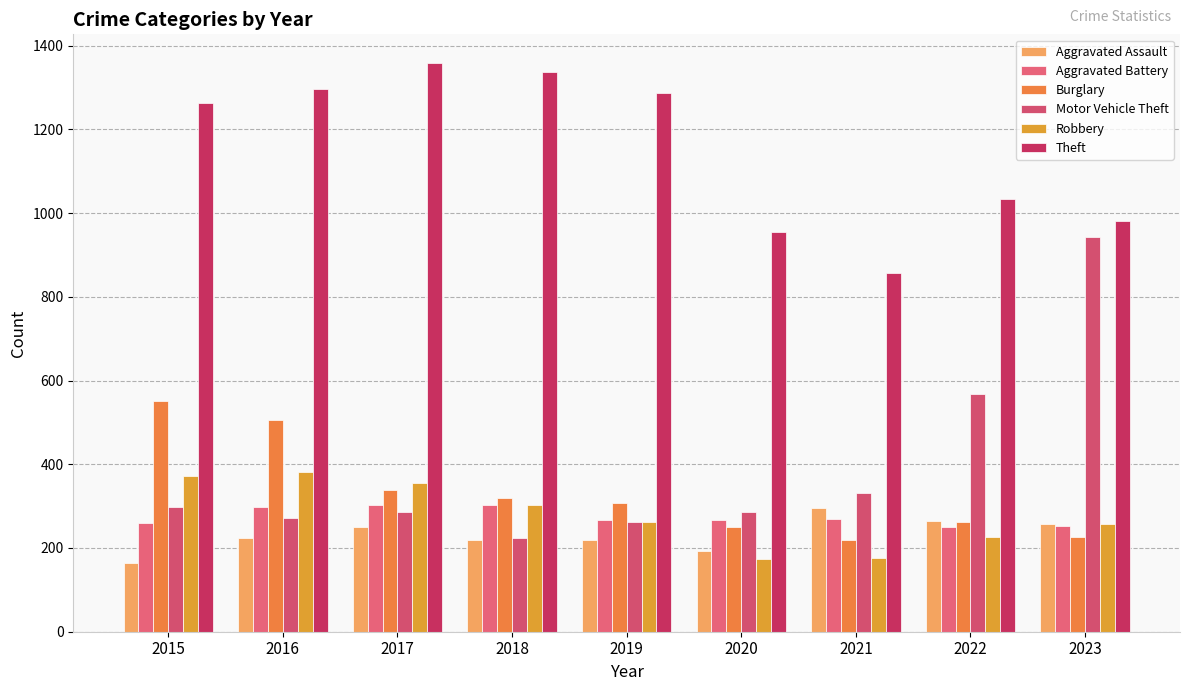

What is the spread (max minus min) of values at 2021?

681